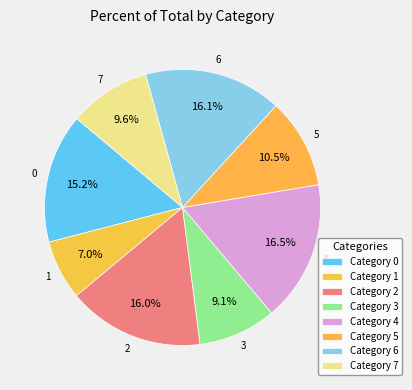

Which slice is the largest?

4